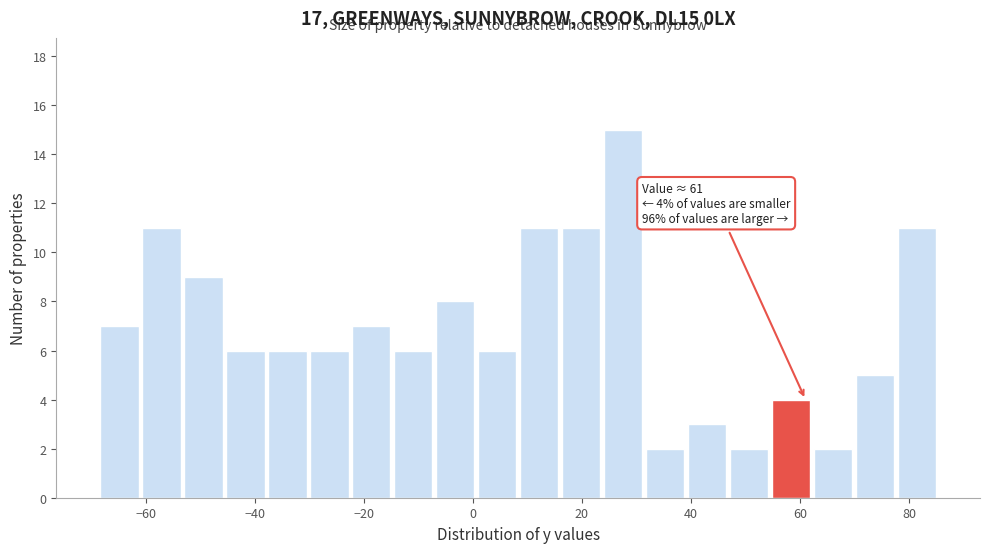

Read against the x-axis, roughly where is the centre of the tallest bar?

28